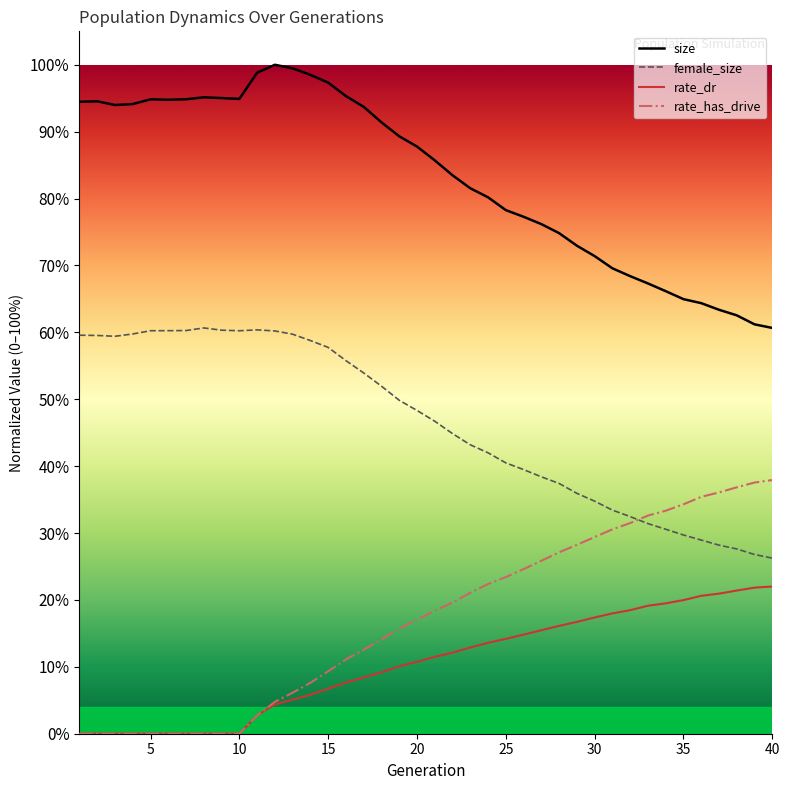

What are all the series names shown in the legend?

size, female_size, rate_dr, rate_has_drive